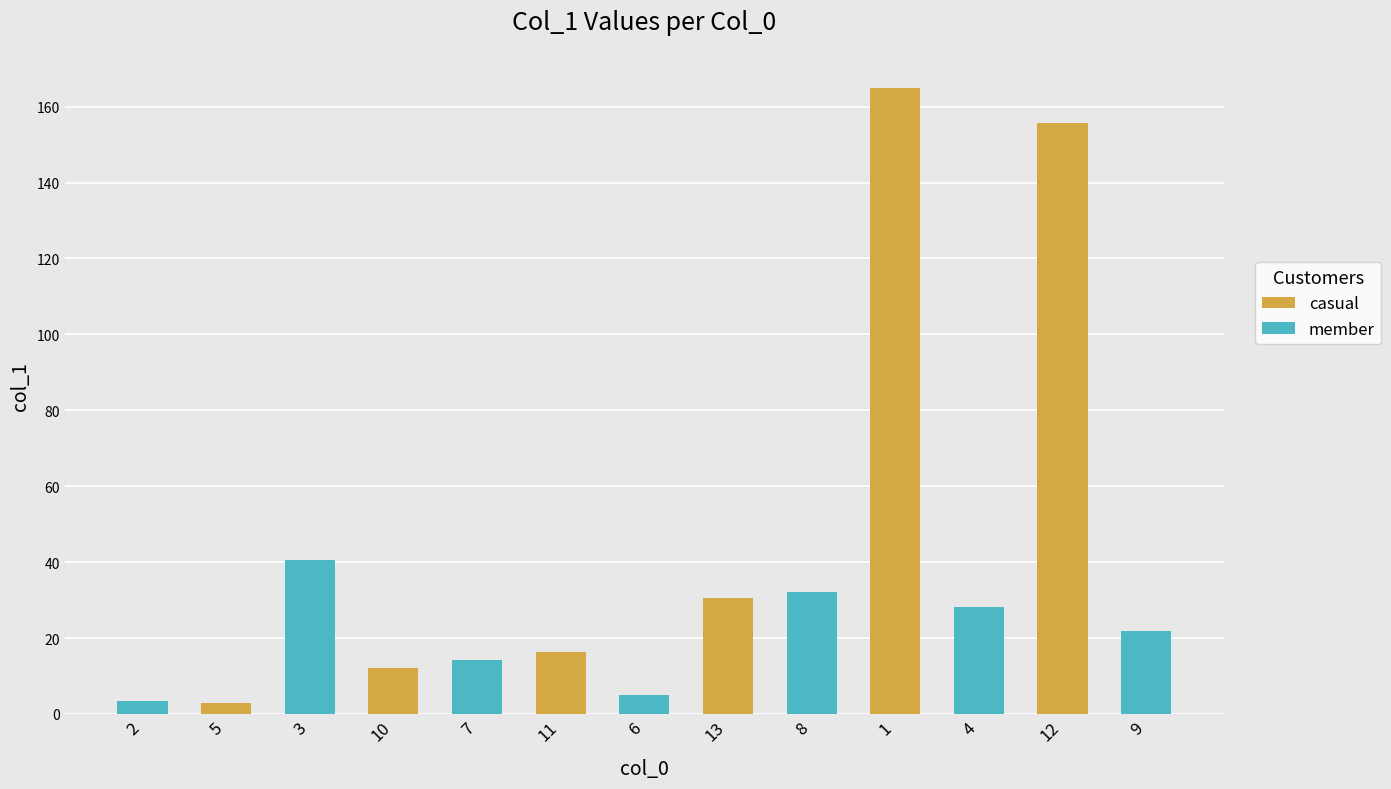

Which has a higher value, 2 or 6?

6